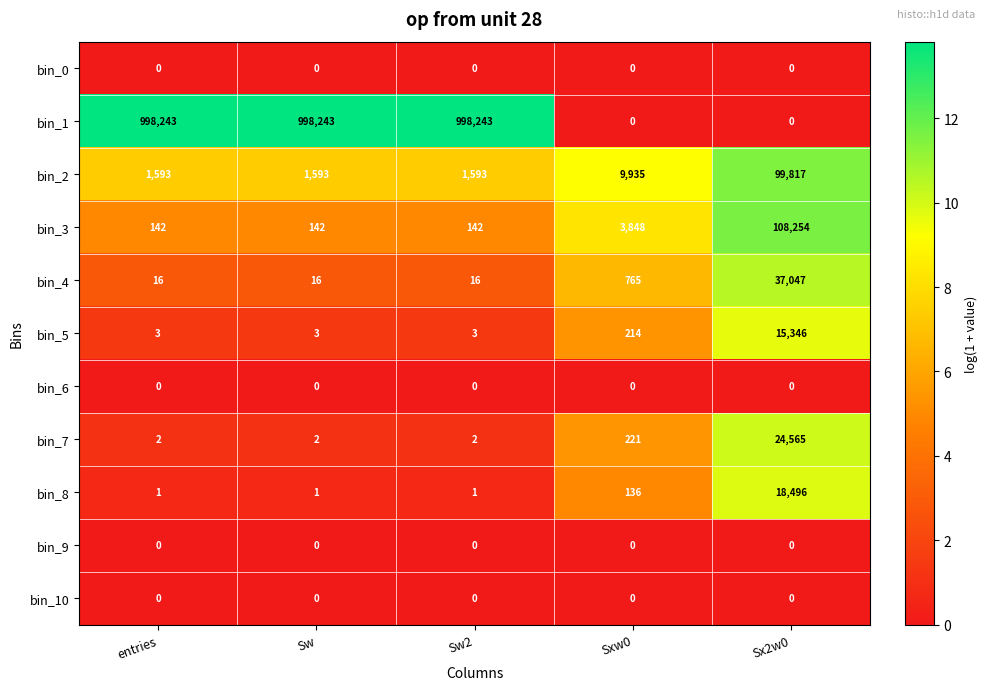

Is it true that bin_3 equals 142 at Sw2?

True